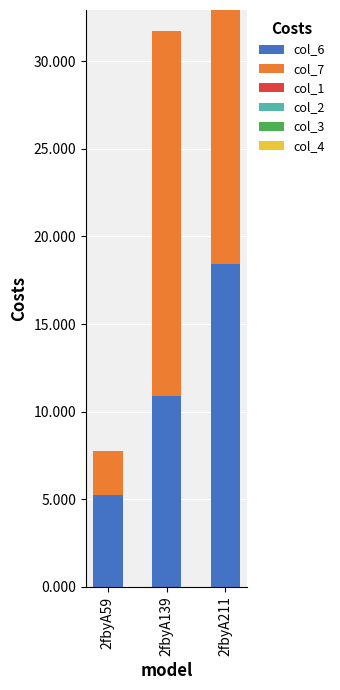

What is the total value across all series at 2fbyA211?

32.9